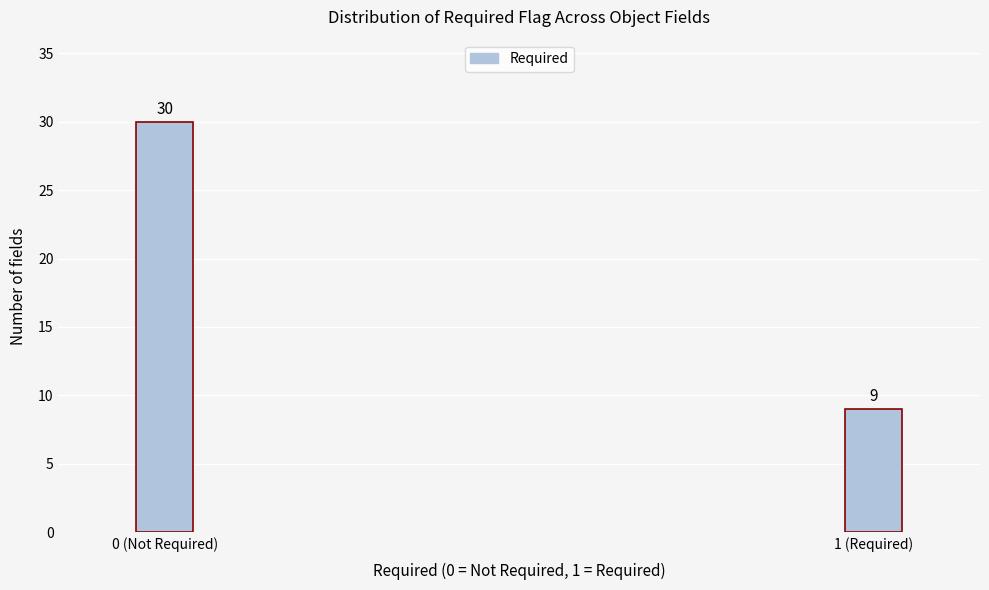

Reading left to right, what are all the values shown in this chart?

30	9